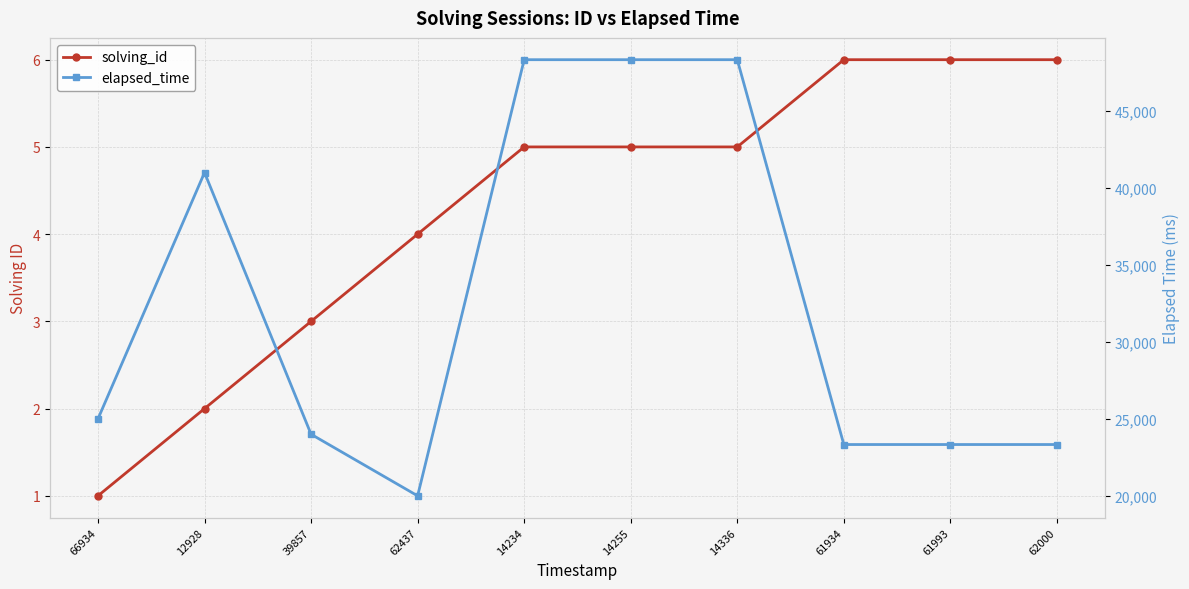

What is the label of the 4th point from the left?

62437